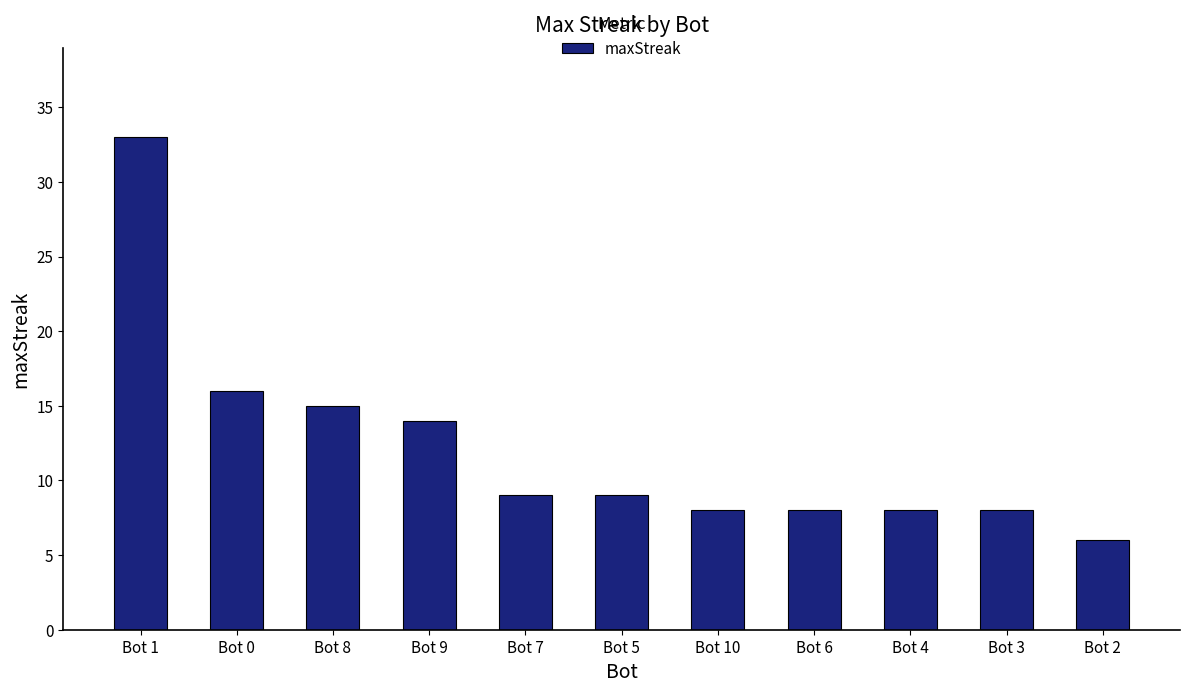

Reading right to left, extract all data points from this chart.

6	8	8	8	8	9	9	14	15	16	33